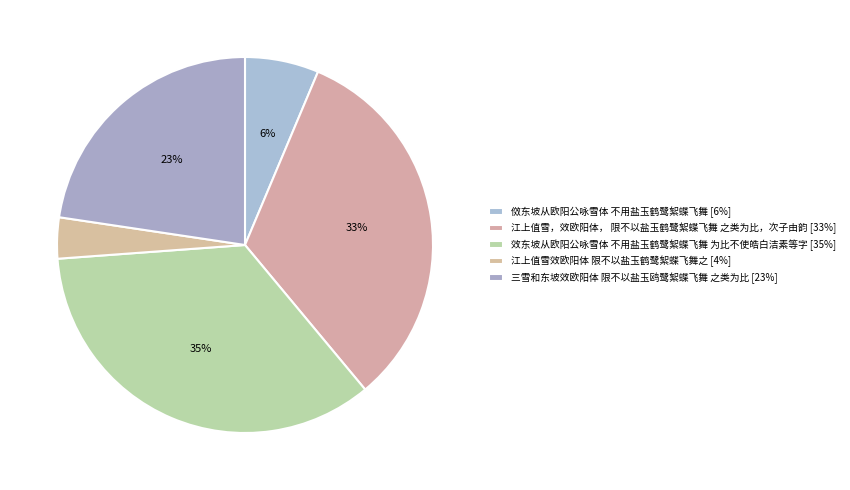

How many slices are in this pie chart?

5